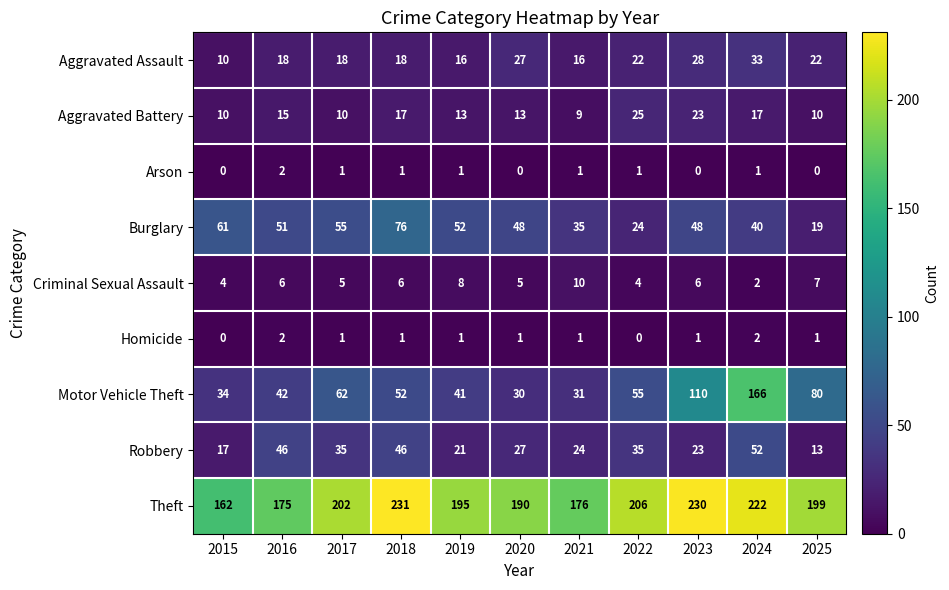

Which label corresponds to the largest value in the chart?

2018